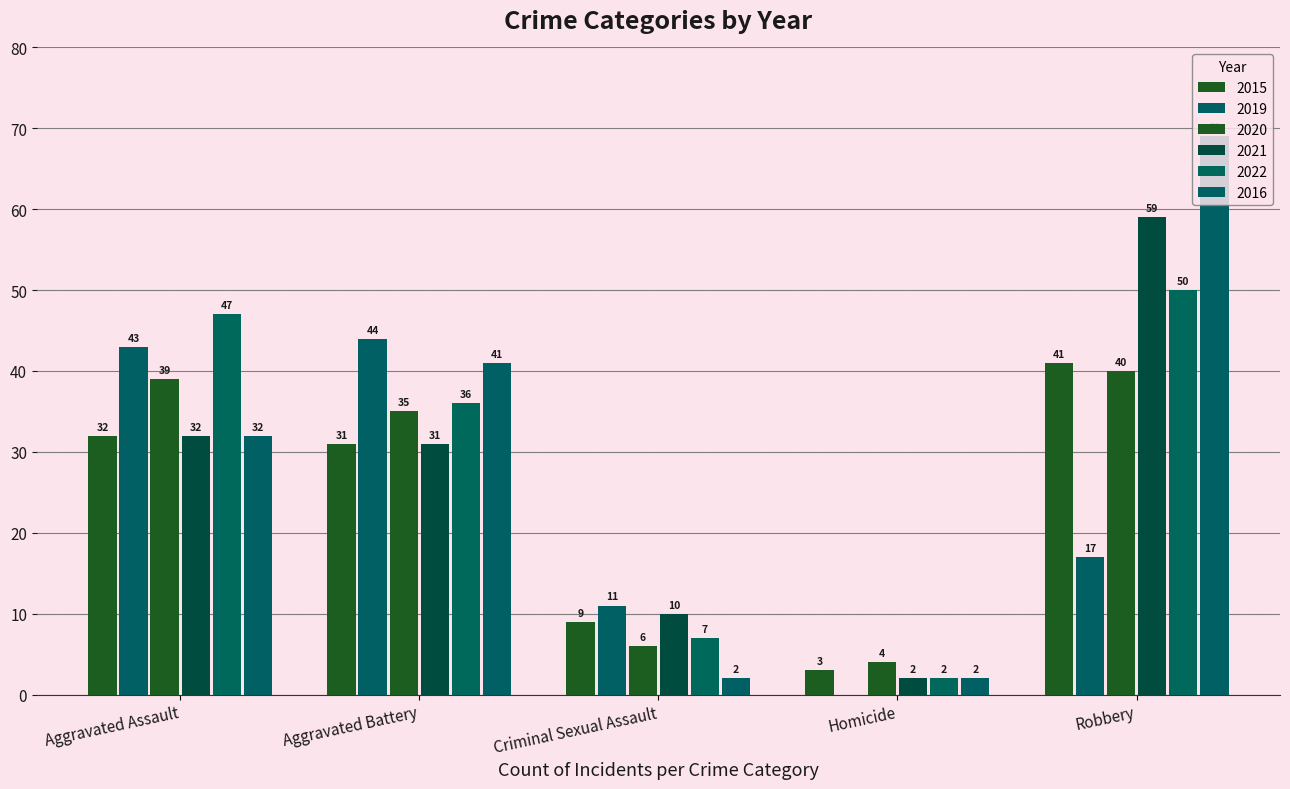

At which label is 2020 closest to 22?

Aggravated Battery